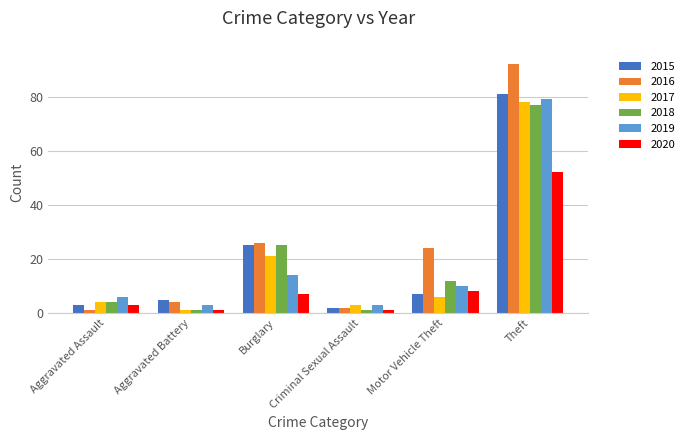

What is the maximum value for 2017?

78